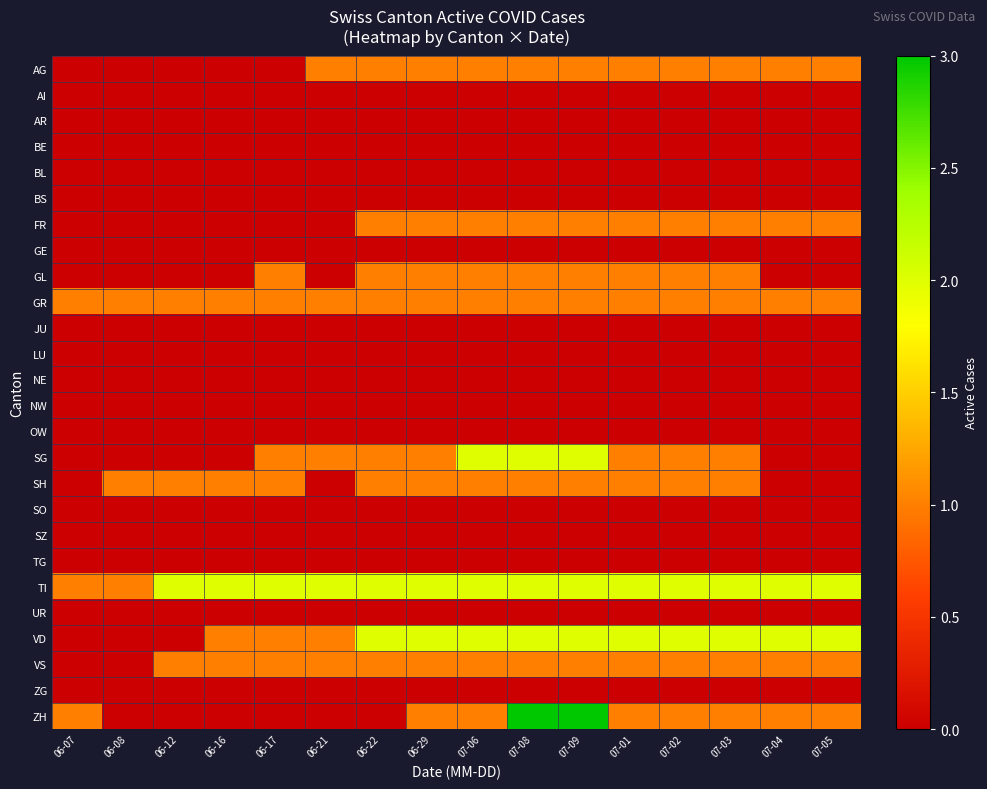

What is the difference between the highest and lowest values at 07-08?

3